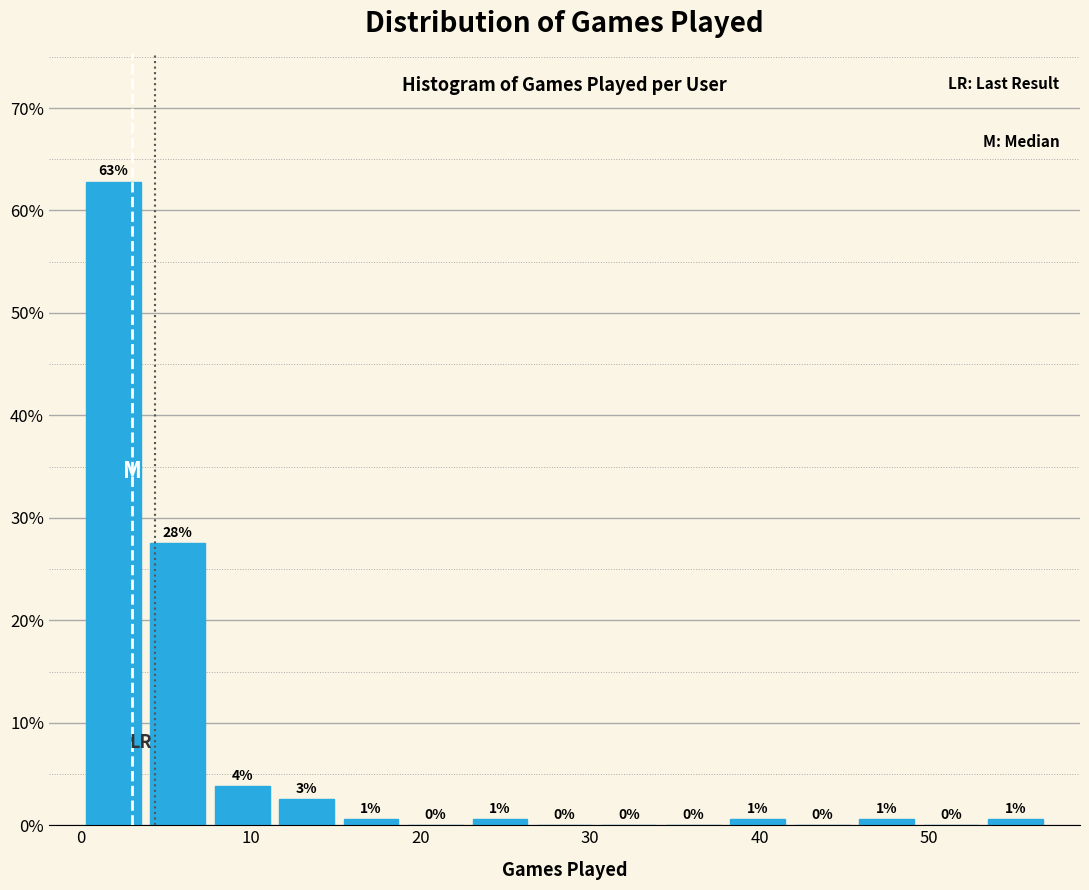

Read against the x-axis, roughly where is the centre of the tallest bar?

2